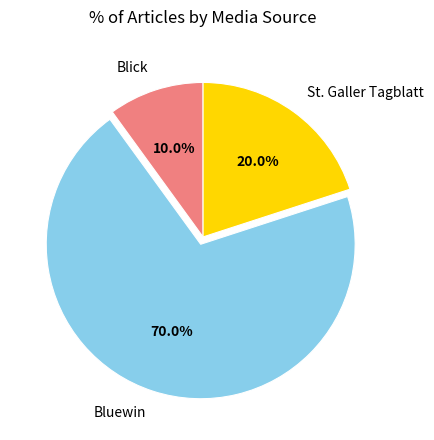

Which has a higher value, St. Galler Tagblatt or Bluewin?

Bluewin